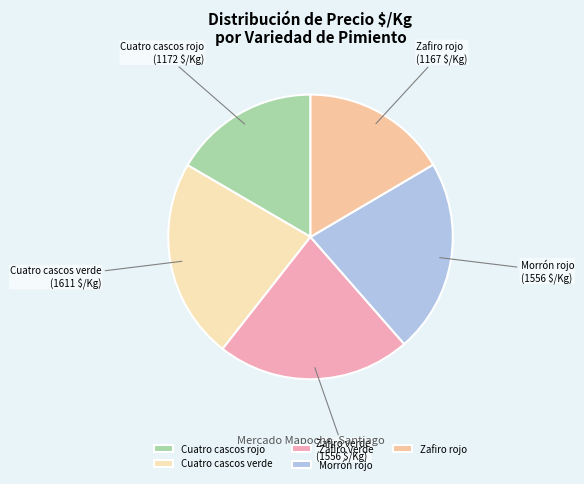

Combined, do Morrón rojo and Cuatro cascos rojo account for over 50%?

No